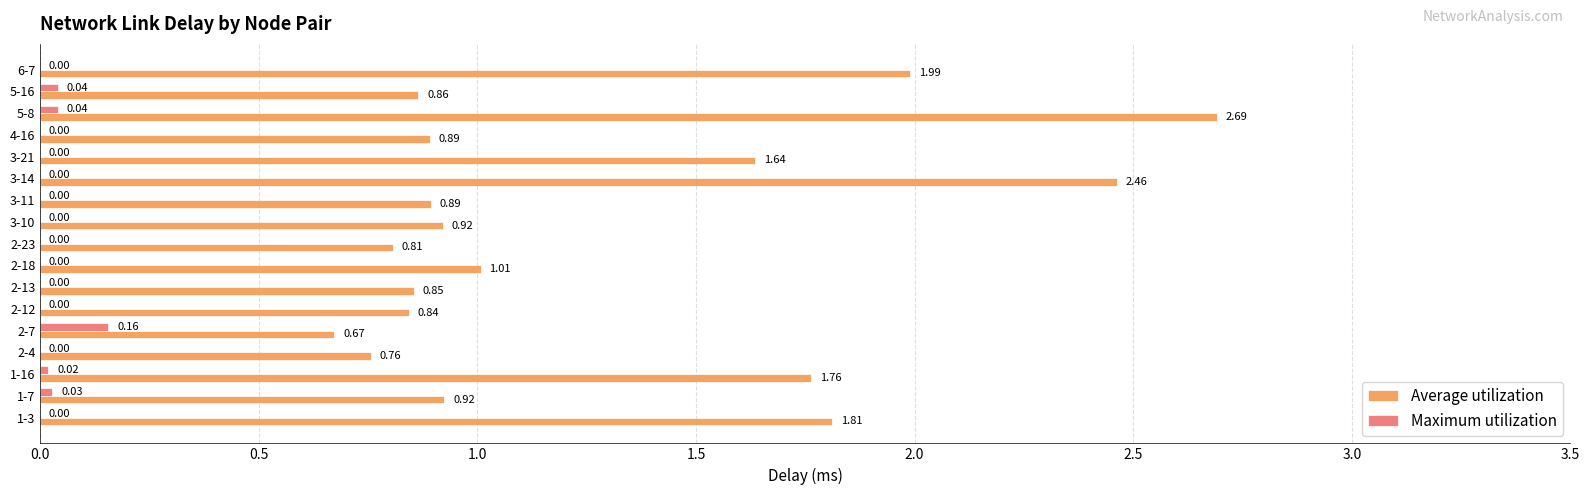

Which label corresponds to the largest value in the chart?

5-8